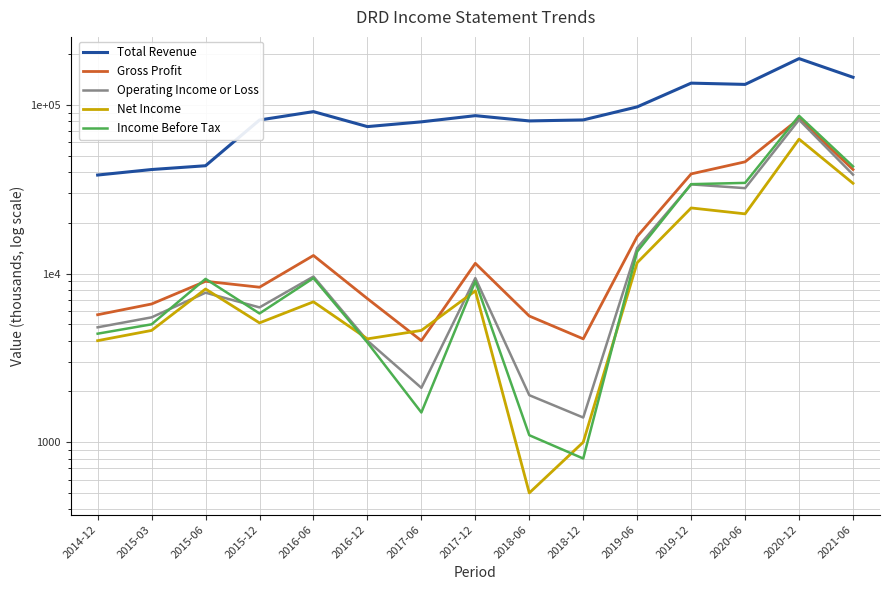

What is the total value across all series at 2015-12?

106900